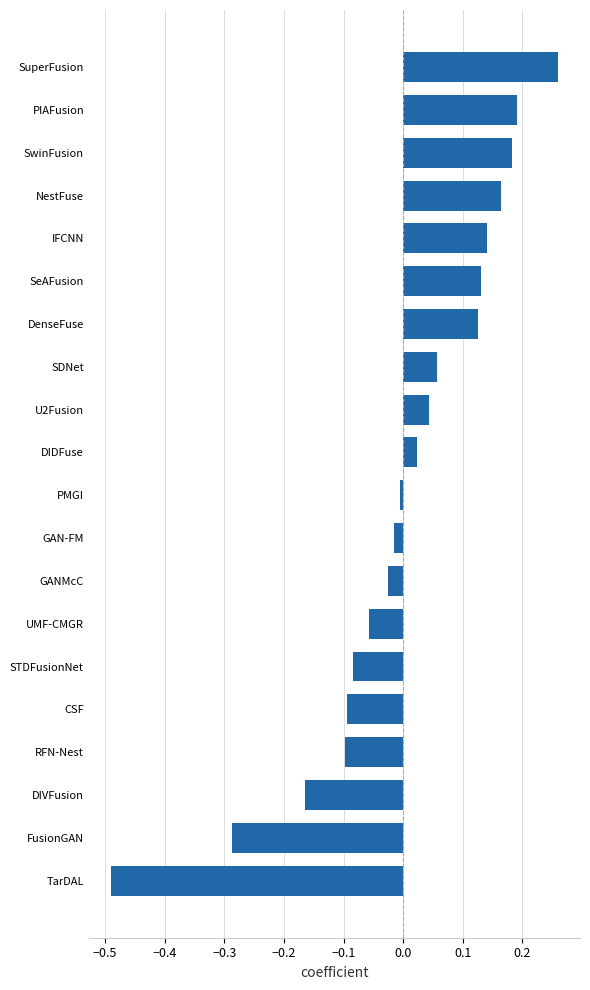

Is it true that the value at FusionGAN is -0.1?

False